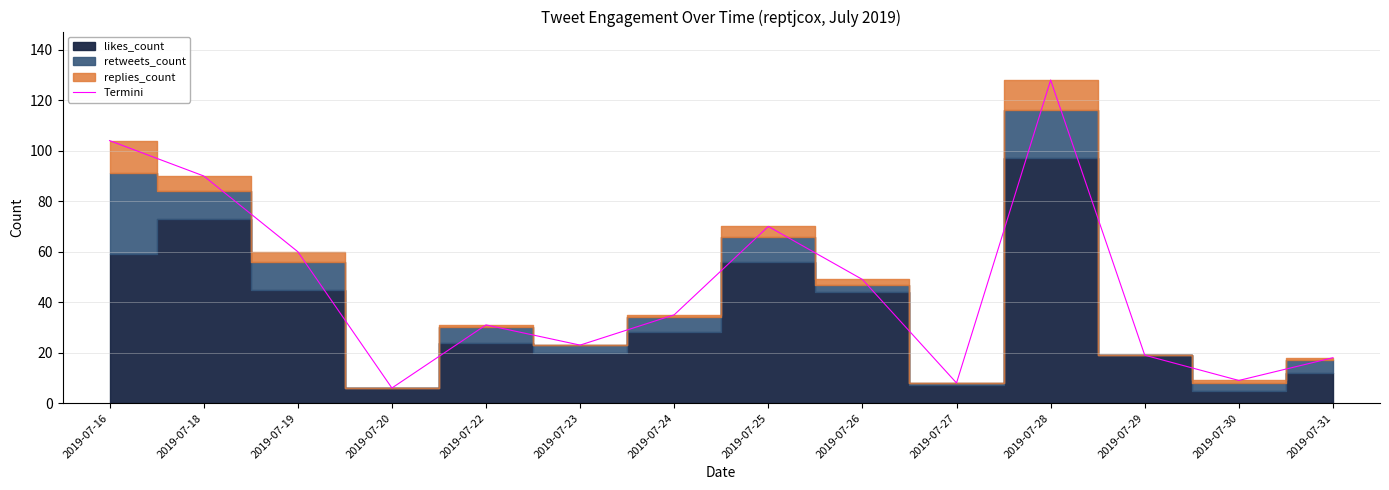

What is the sum of the values at 2019-07-25 and 2019-07-24?

105